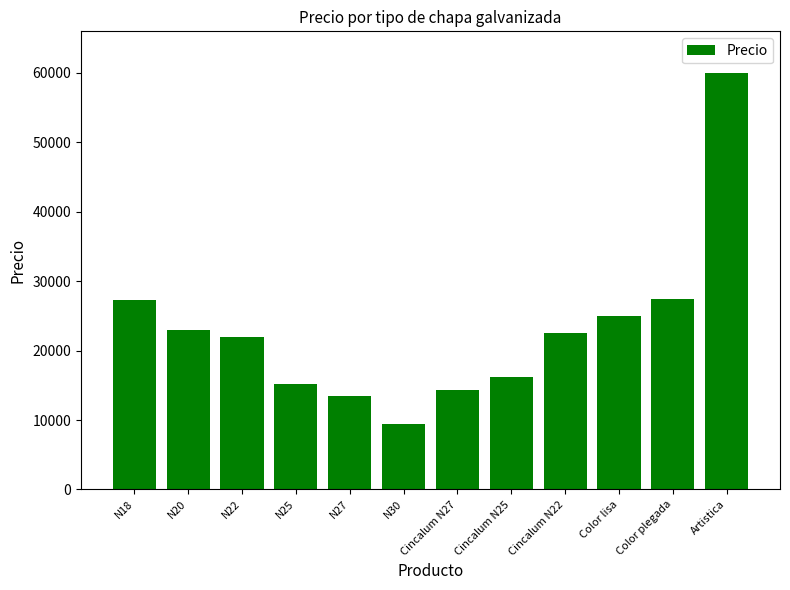

Which has a higher value, N22 or N25?

N22